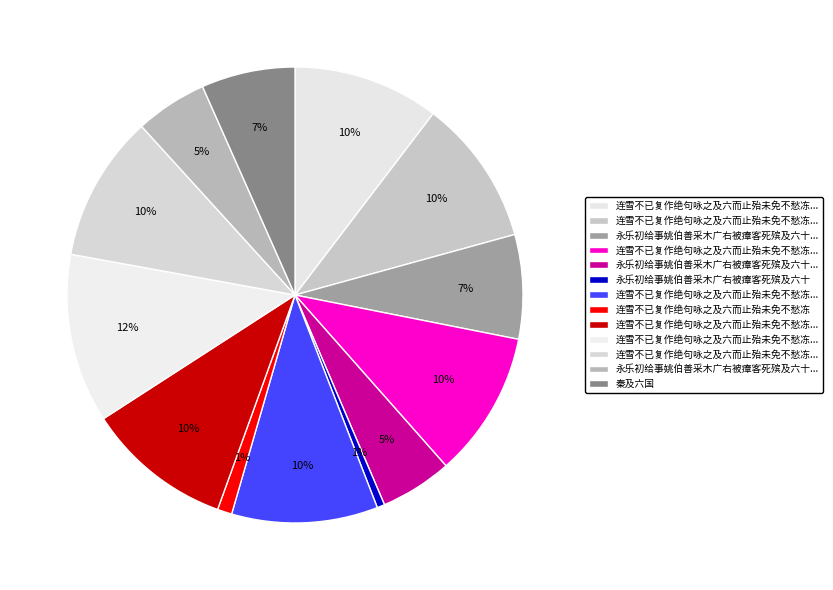

How many slices are in this pie chart?

13